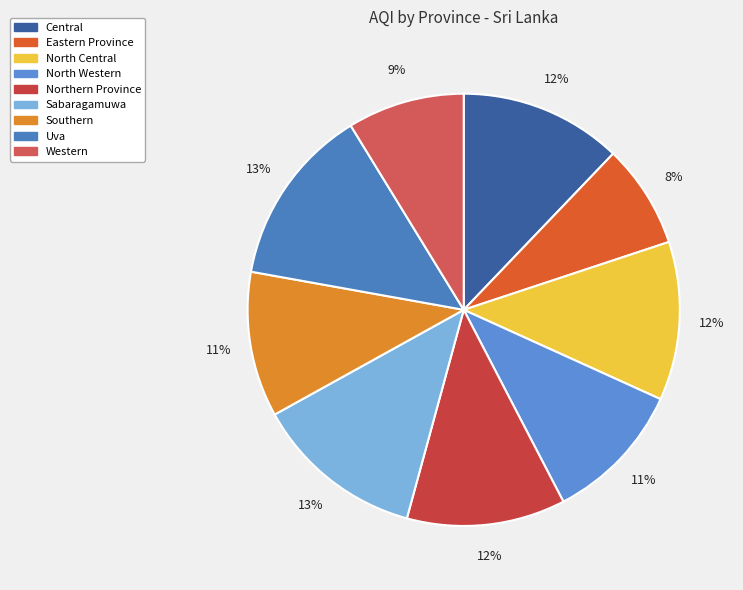

The Central slice represents 12% of the pie. True or false?

True